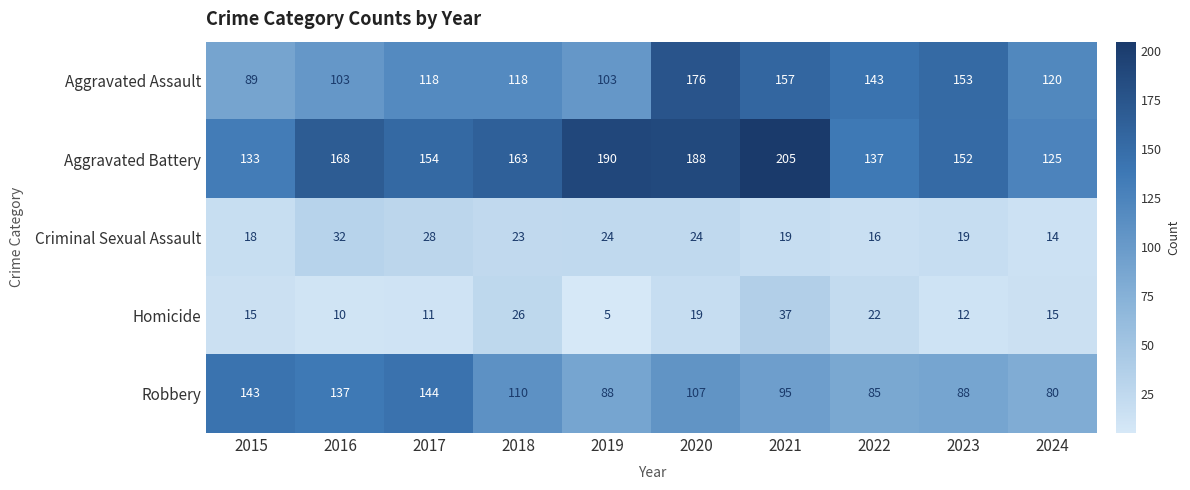

What value does the Robbery series have at 2022, to the nearest 5?

85